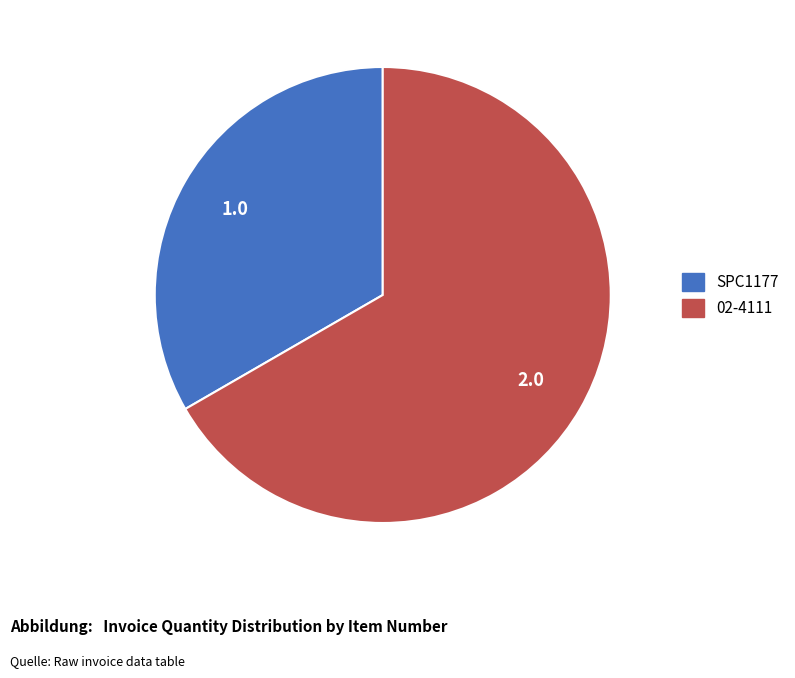

How many segments does this pie chart have?

2